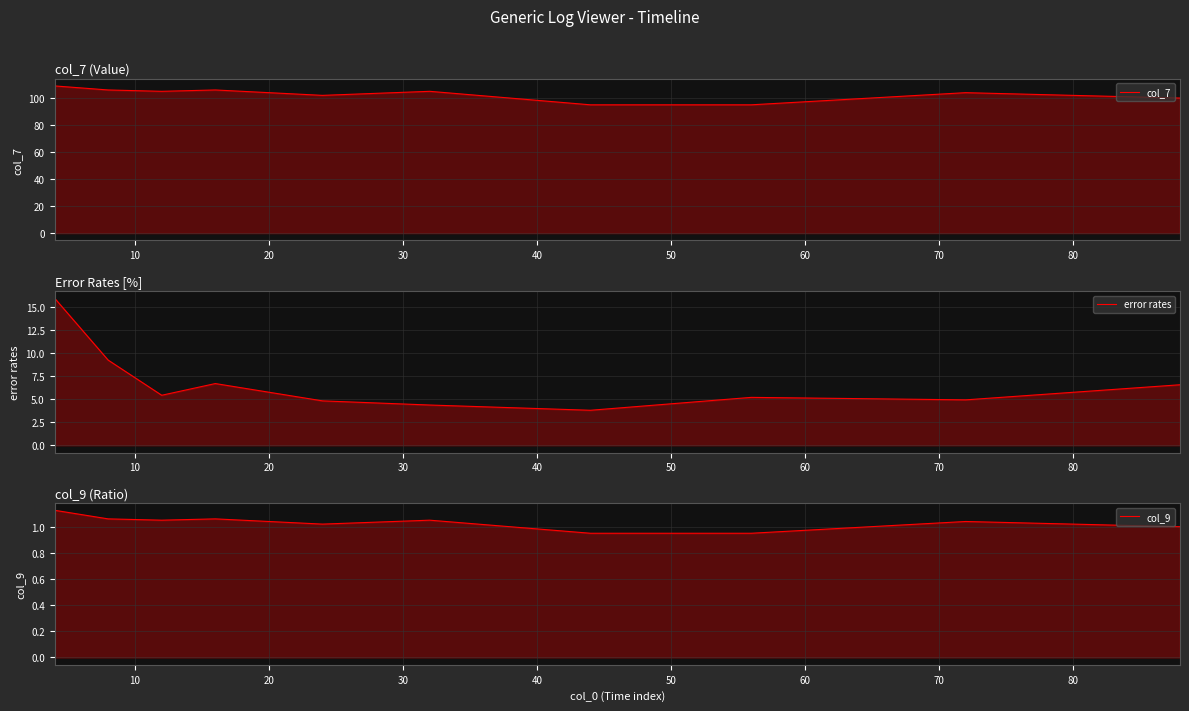

The value of error rates at 90 is 2.9. True or false?

False